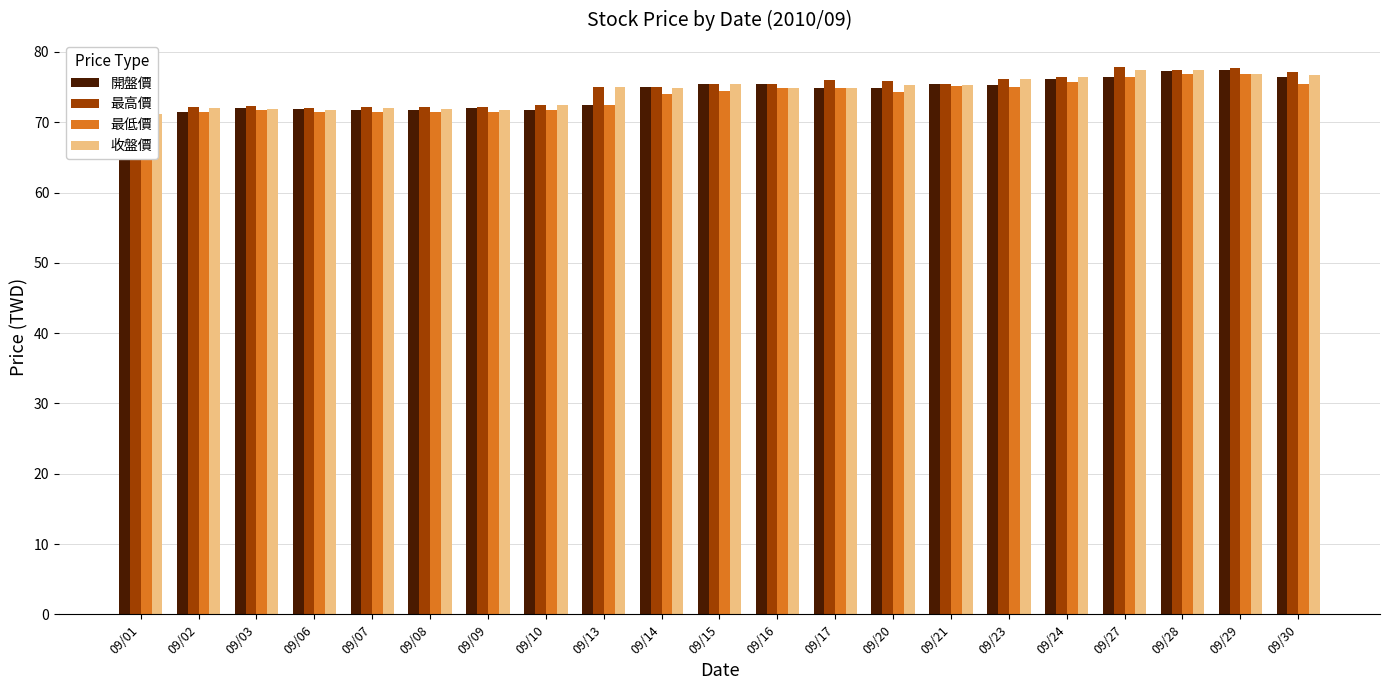

At which label is 收盤價 closest to 74?

09/16